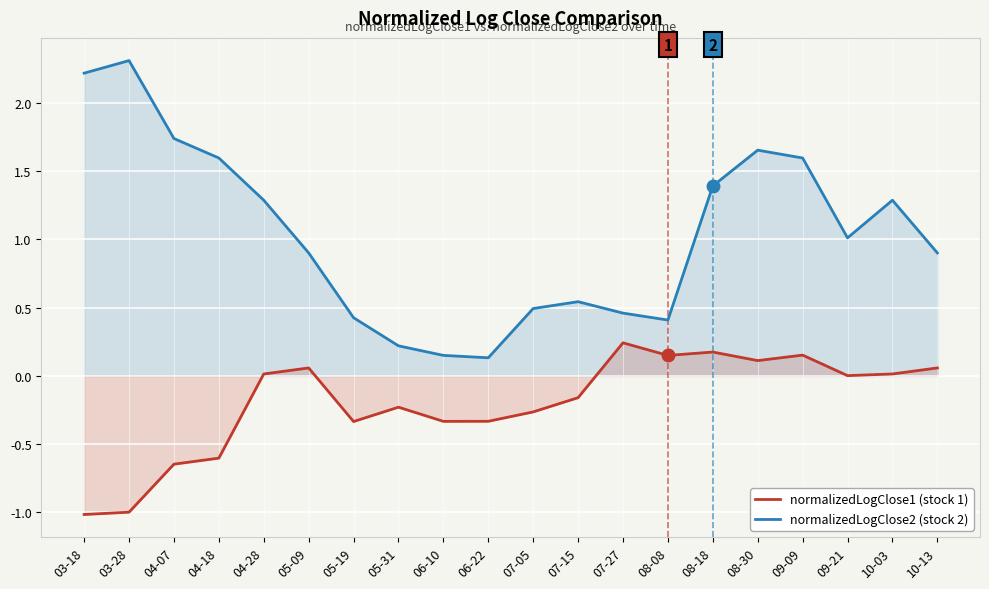

Reading left to right, list all the values displayed in this chart.

normalizedLogClose1 (stock 1): 03-18=-1.0	03-28=-1.0	04-07=-0.6	04-18=-0.6	04-28=0.0	05-09=0.1	05-19=-0.3	05-31=-0.2	06-10=-0.3	06-22=-0.3	07-05=-0.3	07-15=-0.2	07-27=0.2	08-08=0.2	08-18=0.2	08-30=0.1	09-09=0.2	09-21=0.0	10-03=0.0	10-13=0.1
normalizedLogClose2 (stock 2): 03-18=2.2	03-28=2.3	04-07=1.7	04-18=1.6	04-28=1.3	05-09=0.9	05-19=0.4	05-31=0.2	06-10=0.2	06-22=0.1	07-05=0.5	07-15=0.5	07-27=0.5	08-08=0.4	08-18=1.4	08-30=1.7	09-09=1.6	09-21=1.0	10-03=1.3	10-13=0.9